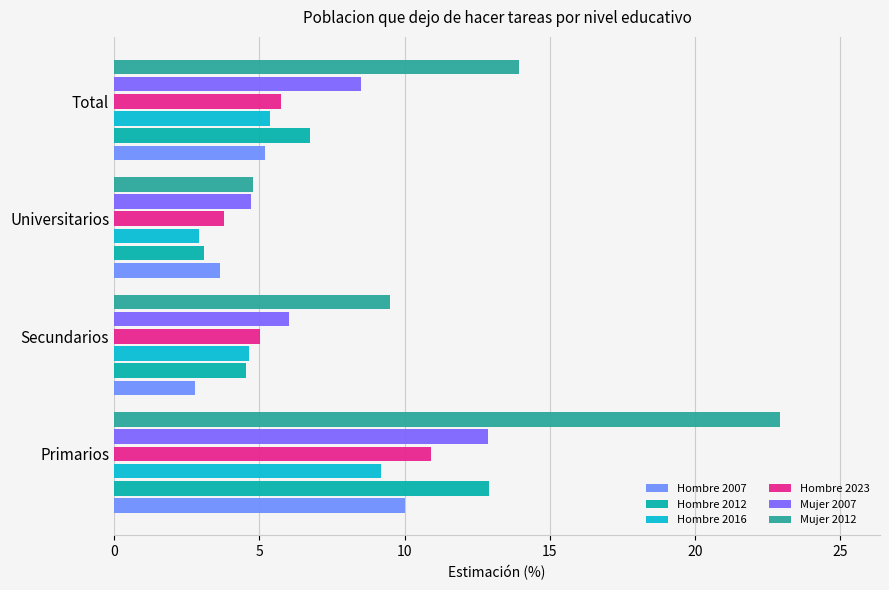

Which category has the highest value across all series?

Primarios